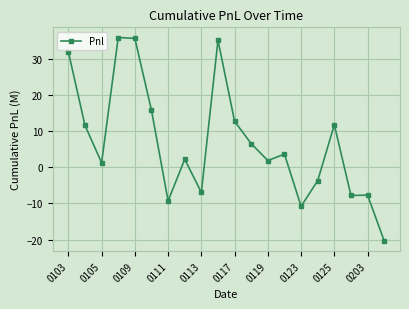

What is the value of the 19th point from the left?

-7.7